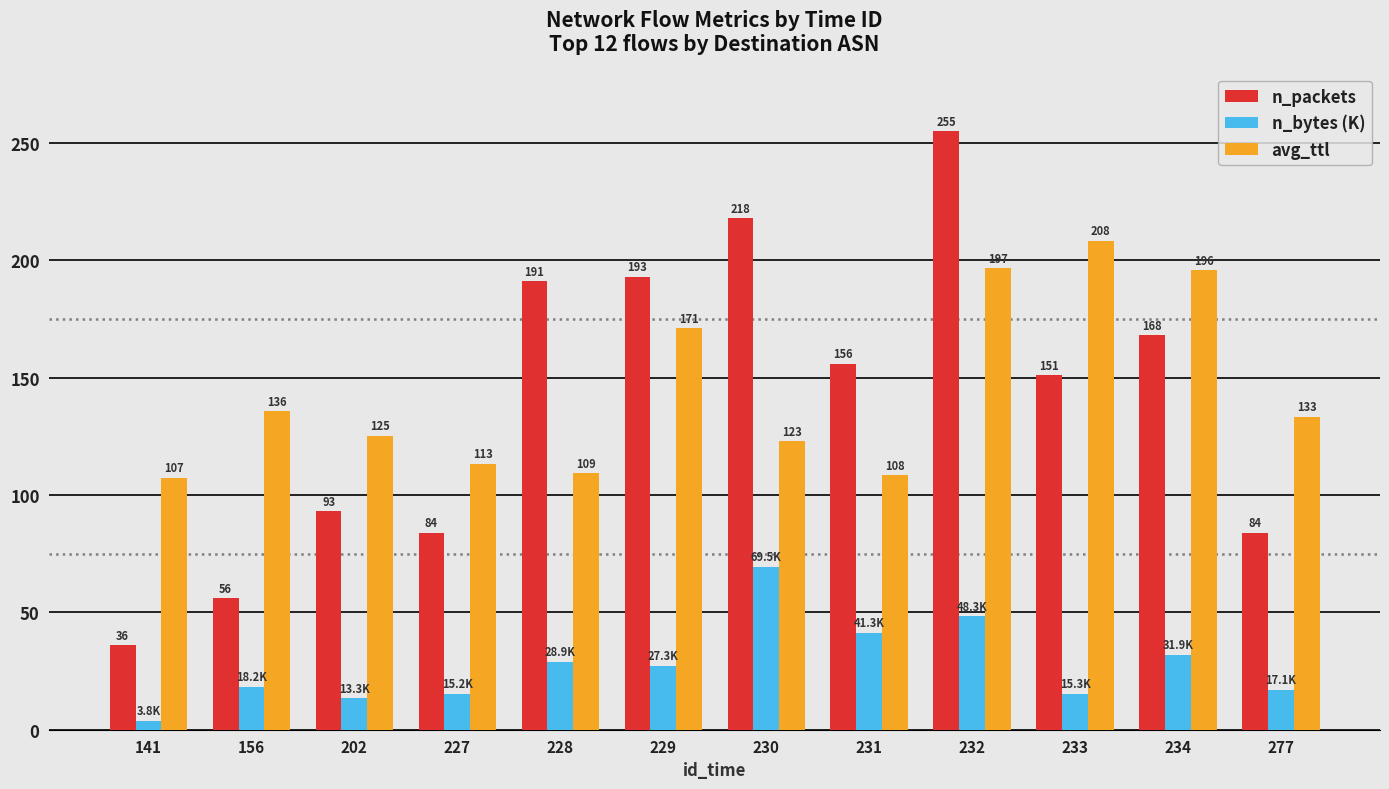

How many categories are shown in the chart?

12